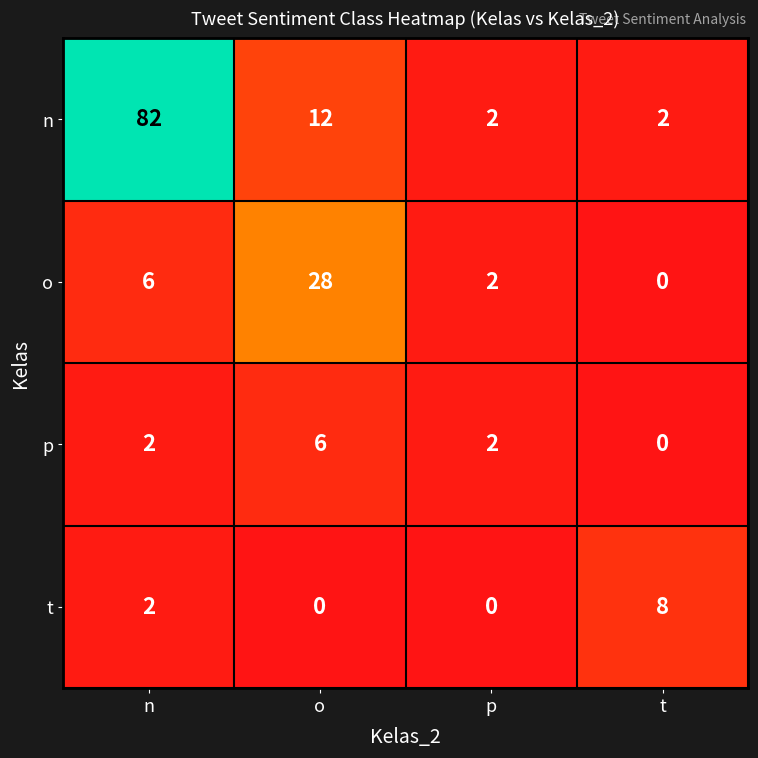

Reading left to right, what are all the values shown in this chart?

n: 82	12	2	2
o: 6	28	2	0
p: 2	6	2	0
t: 2	0	0	8